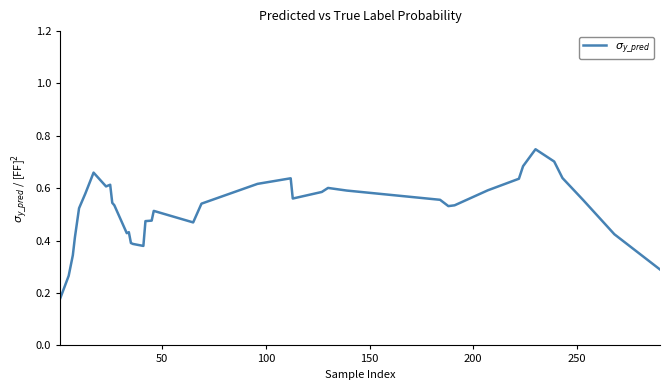

How many points are lower than both their immediate neighbors (excluding endpoints)?

6